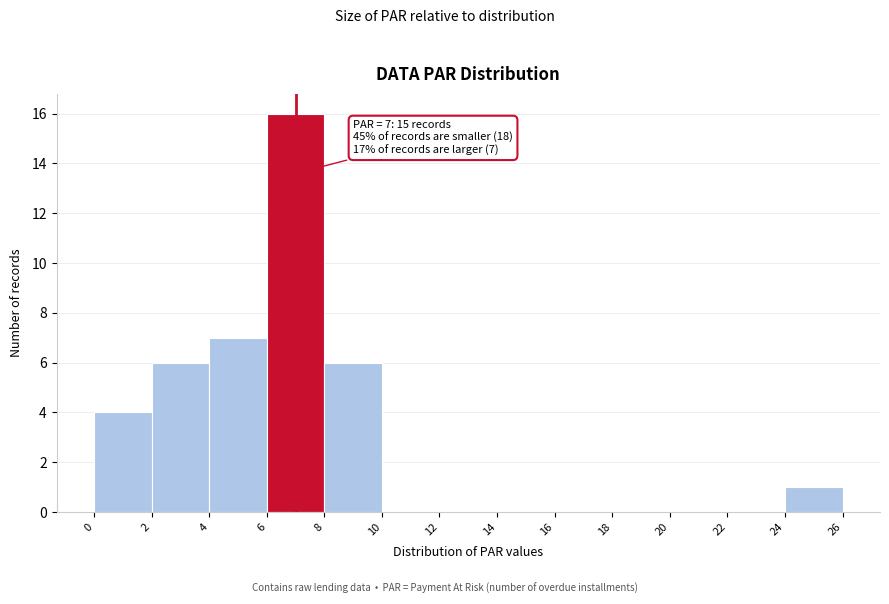

Over which range of the x-axis is the bar tallest?

6 to 8